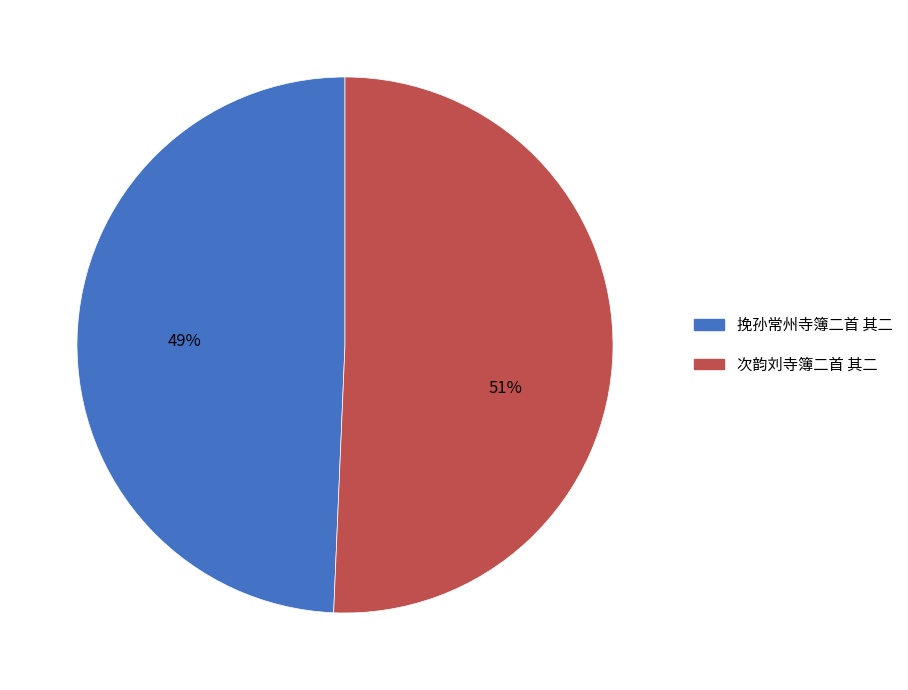

Rank the categories by value from highest to lowest.

次韵刘寺簿二首 其二, 挽孙常州寺簿二首 其二